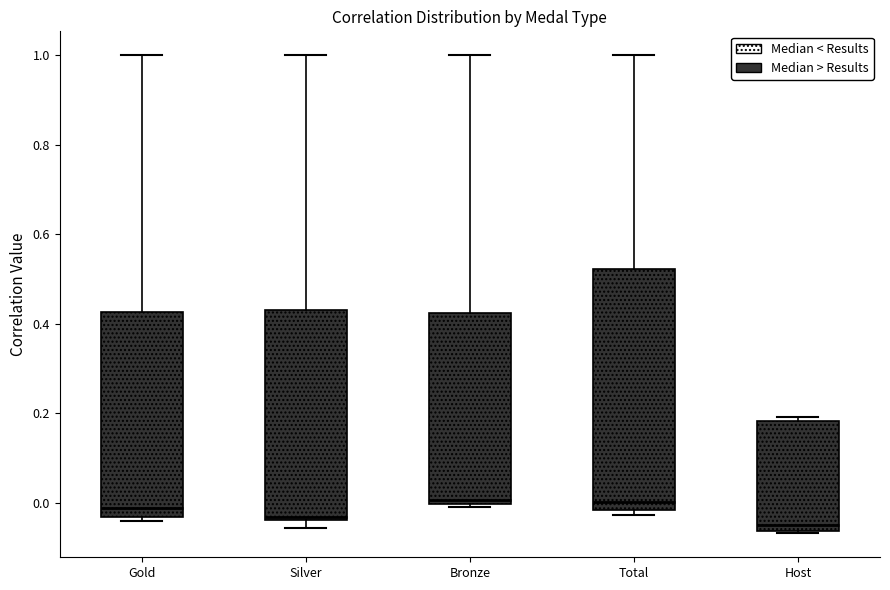

Reading left to right, transcribe this box plot: for each box, give where its median line is, the range the box spans, and where its two whiskers end, as read against the y-axis. The values are not printed on the chart, so give them approximately, as read against the axis.

Gold: median -0.02, box -0.04 to 0.42, whiskers -0.04 (just below the box's lower edge) to 1.00
Silver: median -0.04 (just above the box's lower edge), box -0.04 to 0.44, whiskers -0.06 to 1.00
Bronze: median 0.00 (just above the box's lower edge), box 0.00 to 0.42, whiskers 0.00 (just below the box's lower edge) to 1.00
Total: median 0.00, box -0.02 to 0.52, whiskers -0.02 (just below the box's lower edge) to 1.00
Host: median -0.04, box -0.06 to 0.18, whiskers -0.06 to 0.20